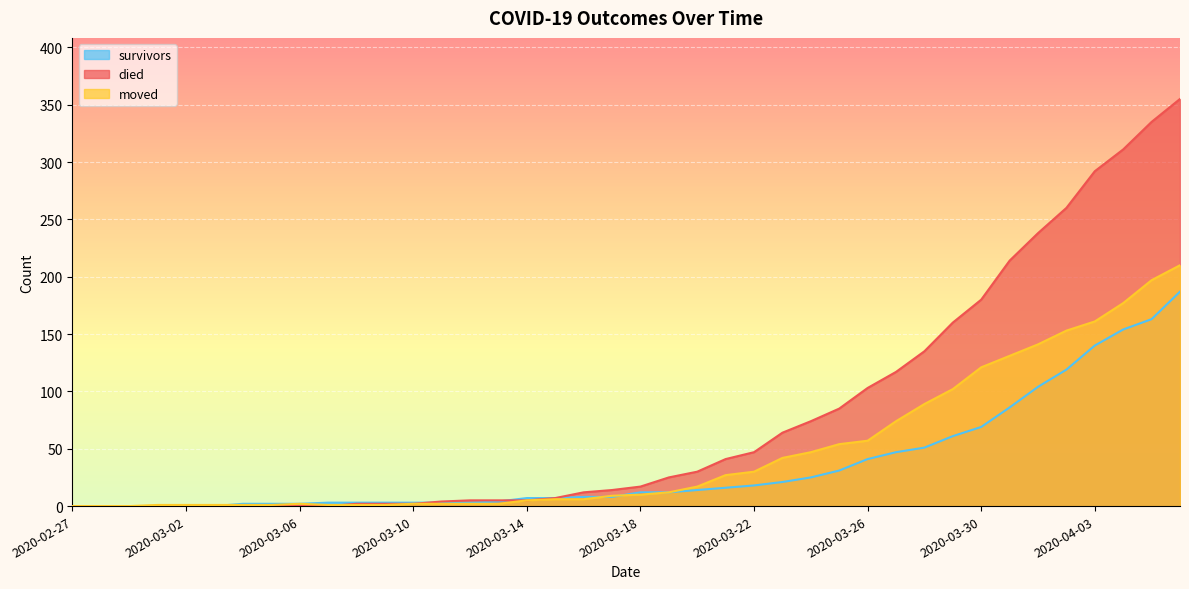

How many values in the survivors series are below 12?

20